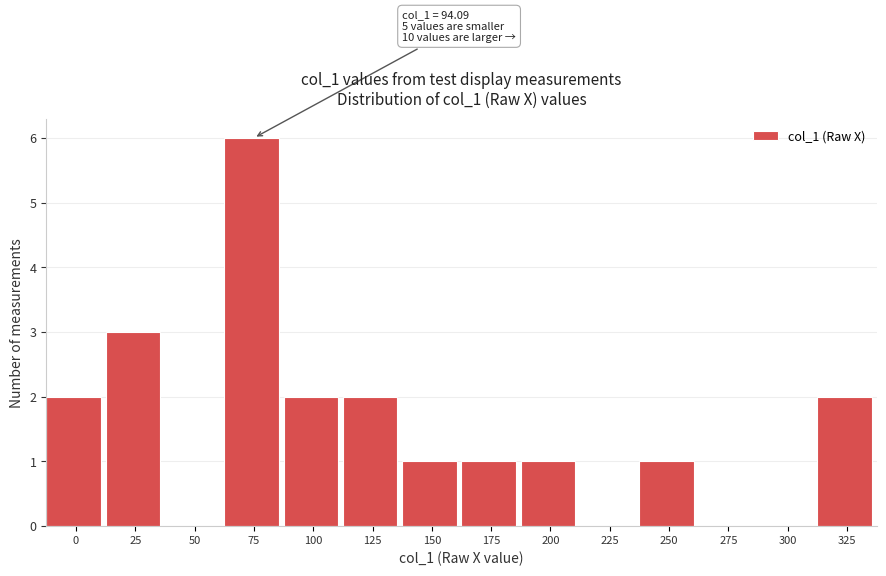

Reading right to left, what are all the values shown in this chart?

325=2	300=0	275=0	250=1	225=0	200=1	175=1	150=1	125=2	100=2	75=6	50=0	25=3	0=2